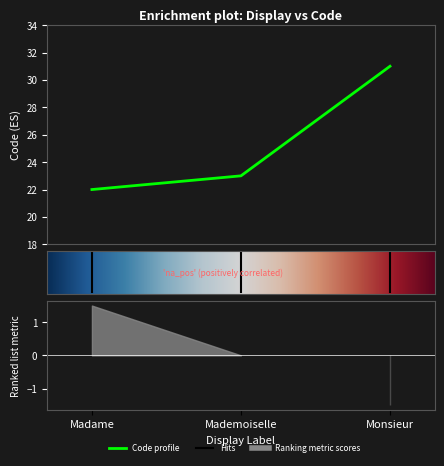

What is the difference between the values at Monsieur and Mademoiselle?

8